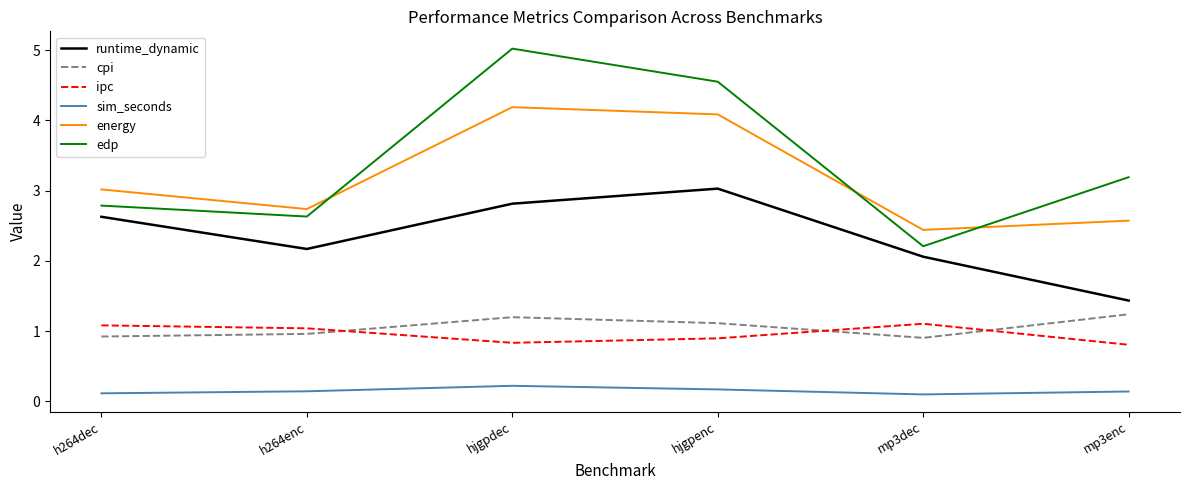

What are all the series names shown in the legend?

runtime_dynamic, cpi, ipc, sim_seconds, energy, edp